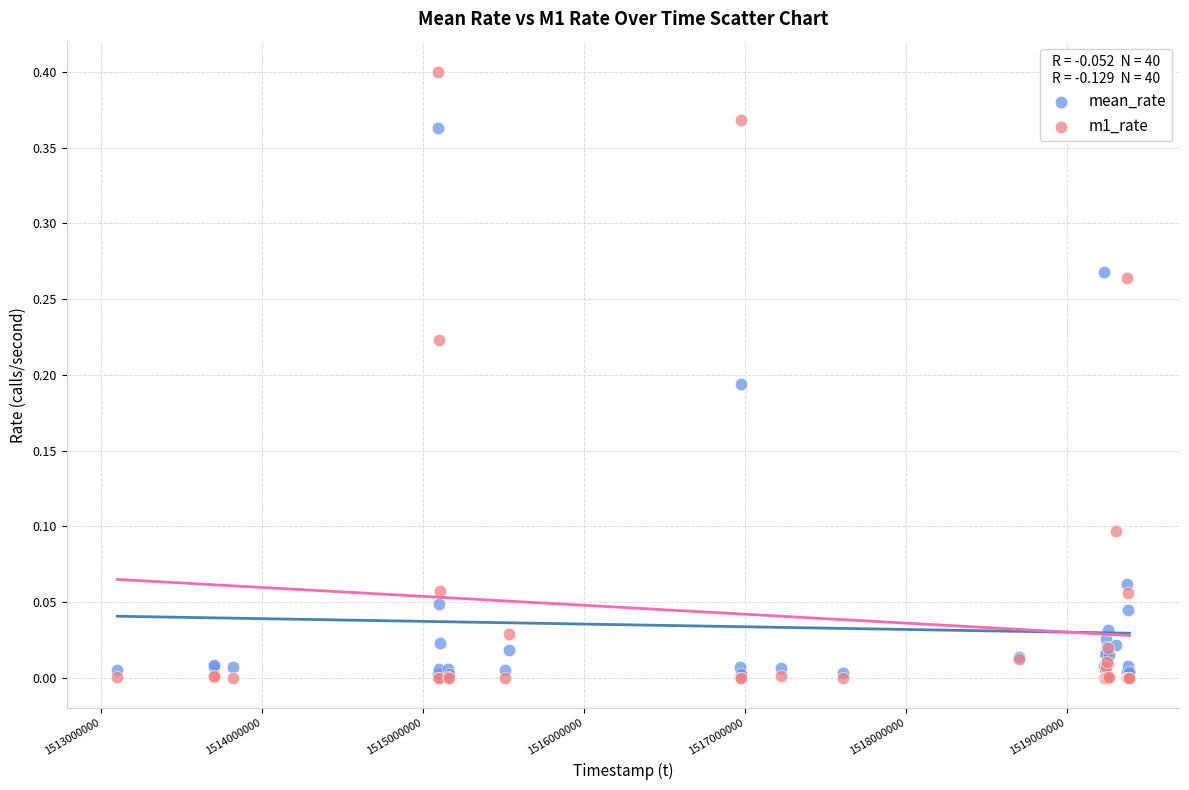

Which series reaches the maximum Y coordinate?

m1_rate